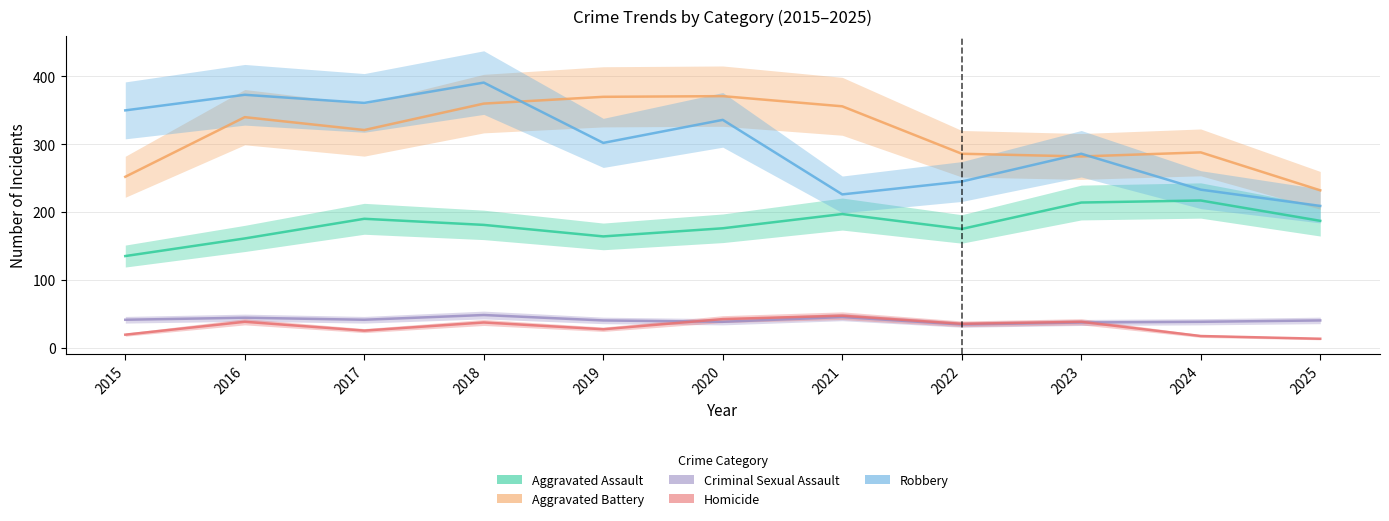

Does the chart display data point markers on the line(s)?

No